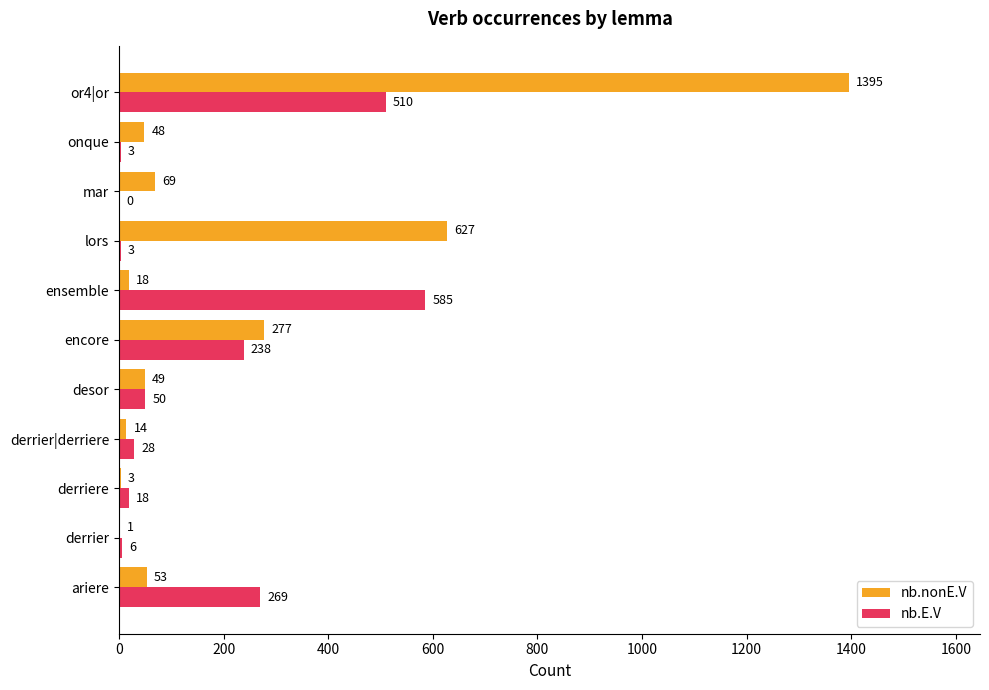

The value of nb.nonE.V at mar is 69. True or false?

True